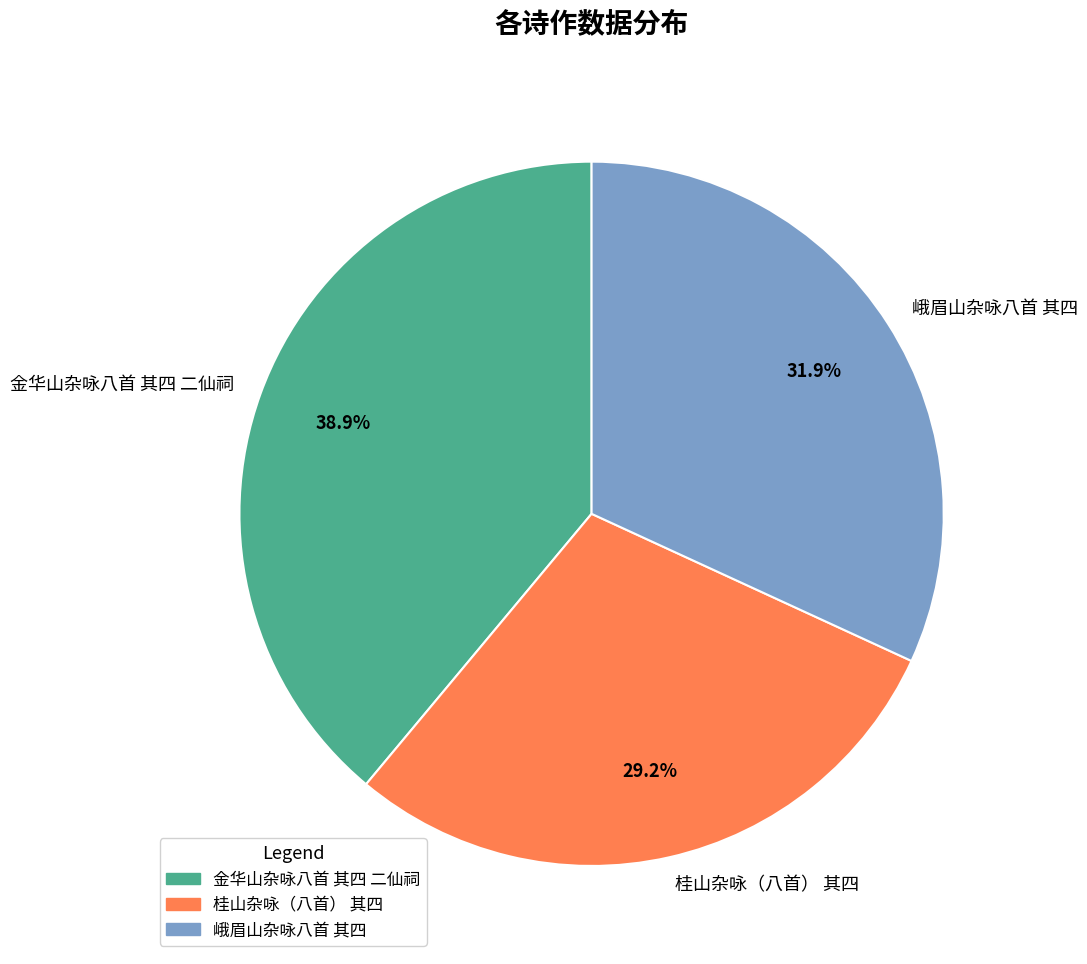

Does 峨眉山杂咏八首 其四 account for over 50% of the chart?

No